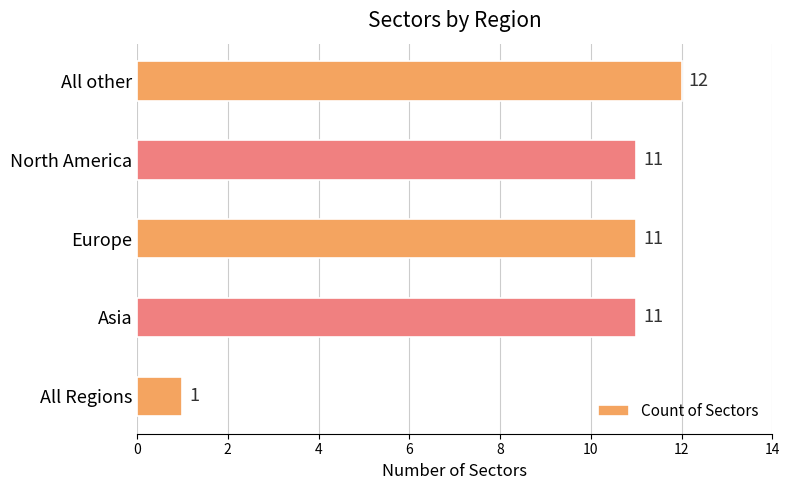

What is the difference between the second highest and minimum values?

10